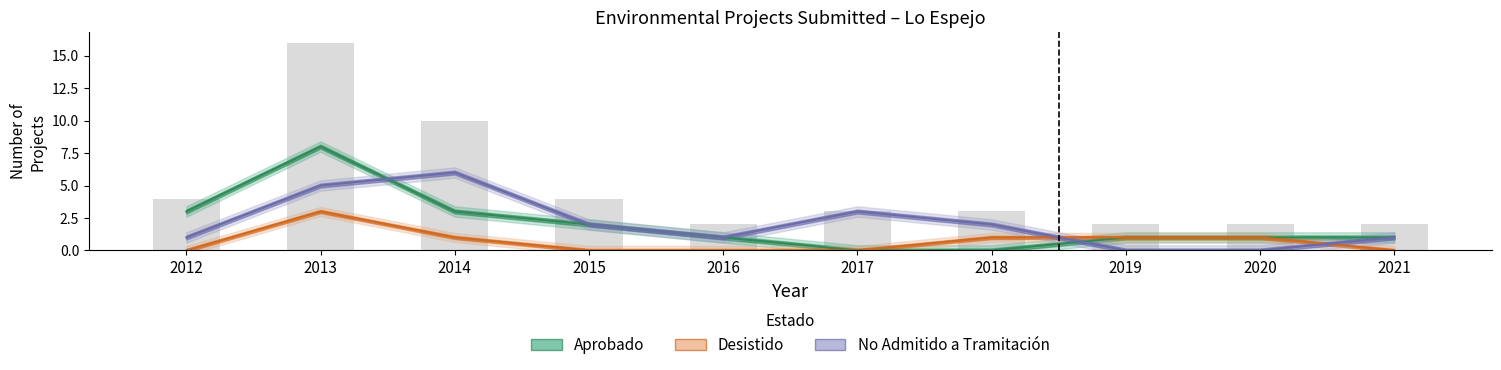

Does the chart contain stacked bars?

No